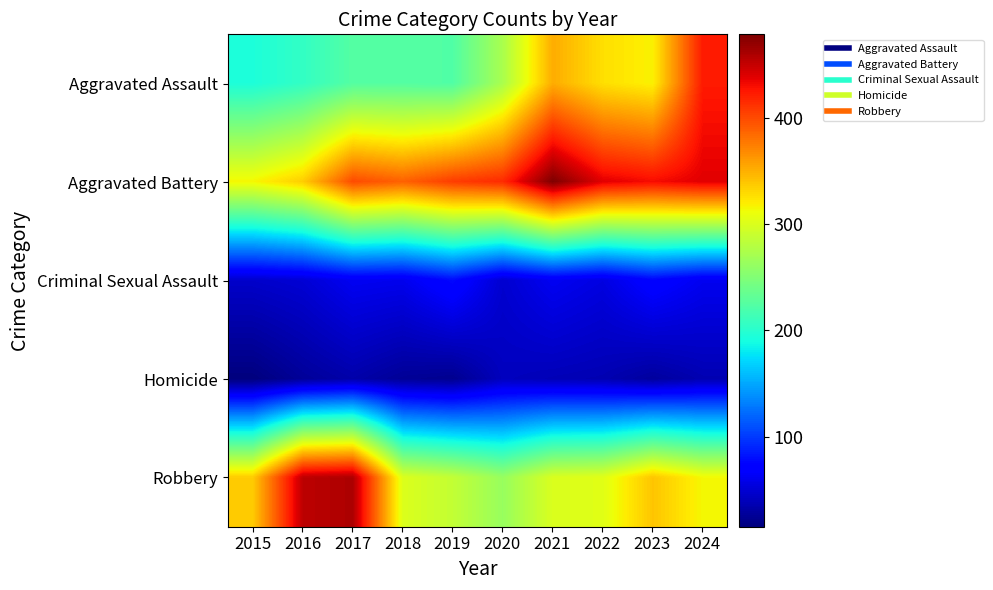

Reading left to right, what are all the values shown in this chart?

Aggravated Assault: 2015=194	2016=206	2017=225	2018=225	2019=223	2020=273	2021=352	2022=327	2023=318	2024=424
Aggravated Battery: 2015=316	2016=336	2017=400	2018=389	2019=407	2020=416	2021=479	2022=439	2023=431	2024=439
Criminal Sexual Assault: 2015=46	2016=50	2017=62	2018=60	2019=77	2020=48	2021=62	2022=55	2023=73	2024=61
Homicide: 2015=15	2016=26	2017=33	2018=25	2019=22	2020=41	2021=38	2022=36	2023=28	2024=36
Robbery: 2015=337	2016=454	2017=460	2018=301	2019=287	2020=263	2021=300	2022=304	2023=340	2024=315